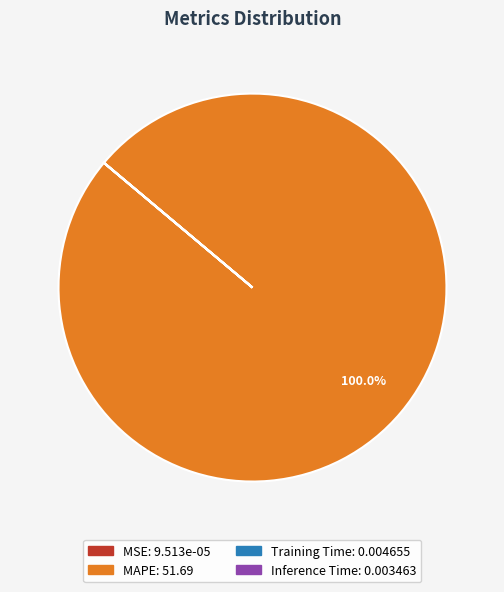

Is there any slice that represents more than half of the pie?

Yes